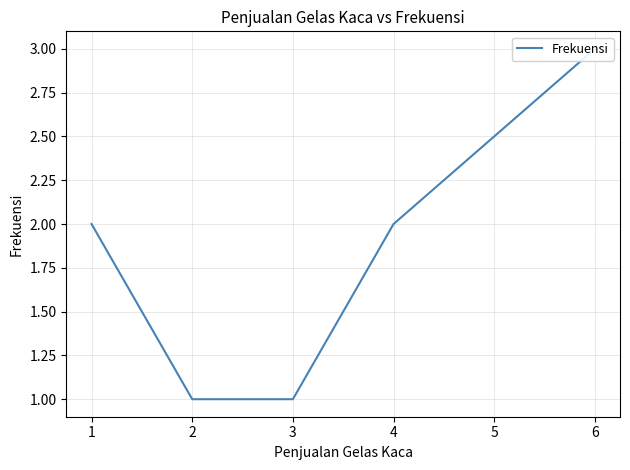

True or false: the data has more than 1 interior local peaks.

False